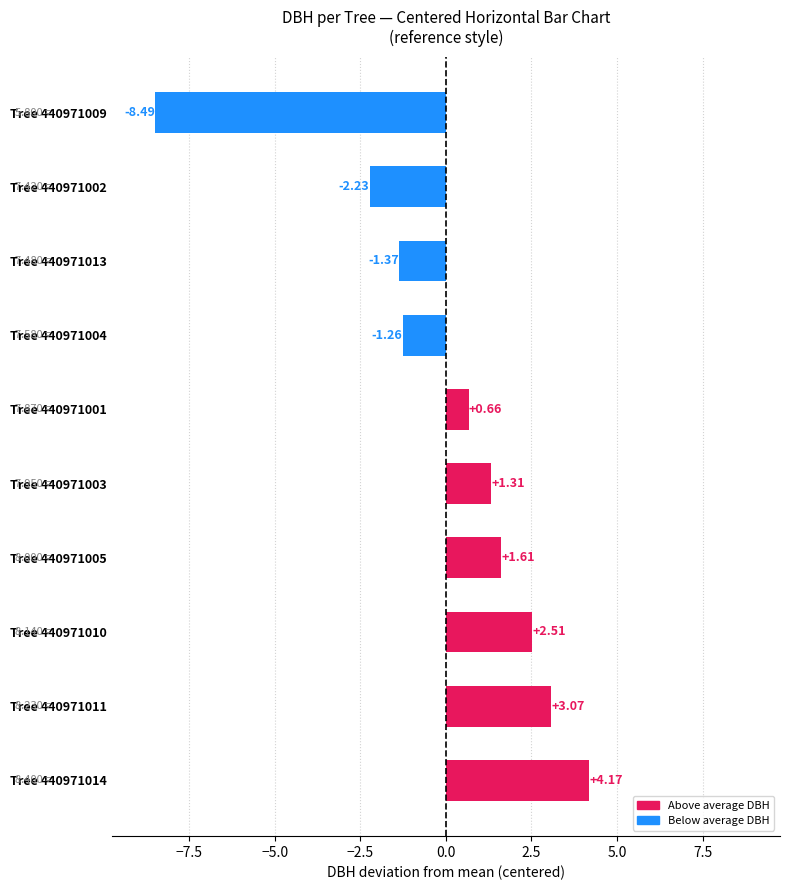

What is the change in value from Tree 440971013 to Tree 440971002?

-0.9